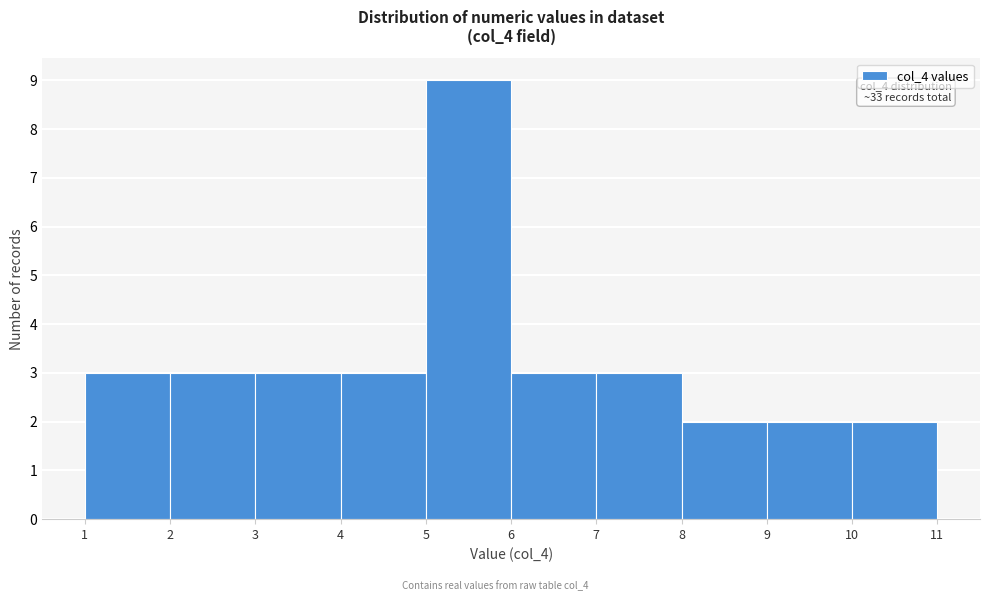

Over which range of the x-axis is the bar tallest?

5 to 6